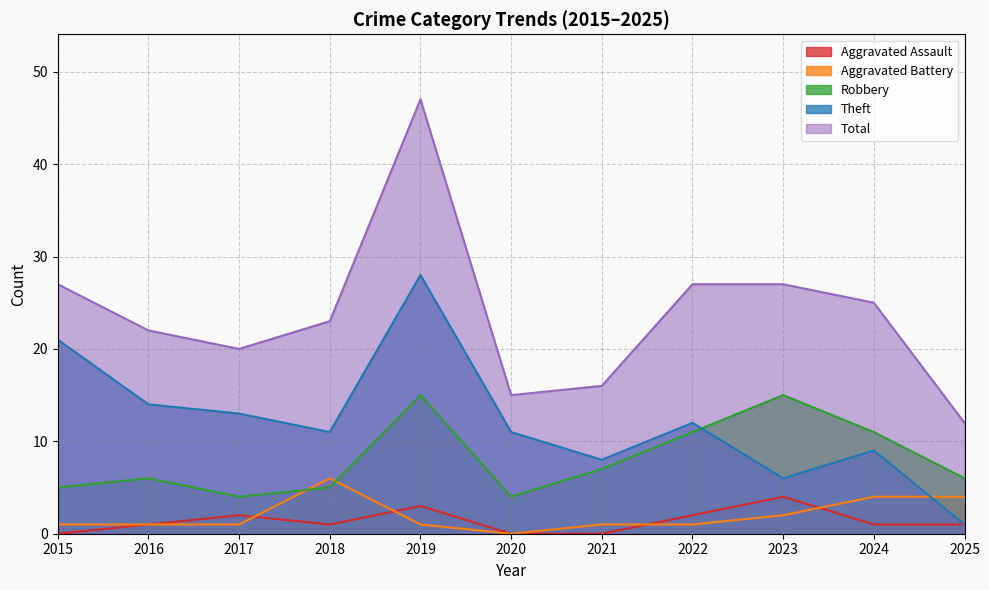

At how many categories does at least one series exceed 20?

7